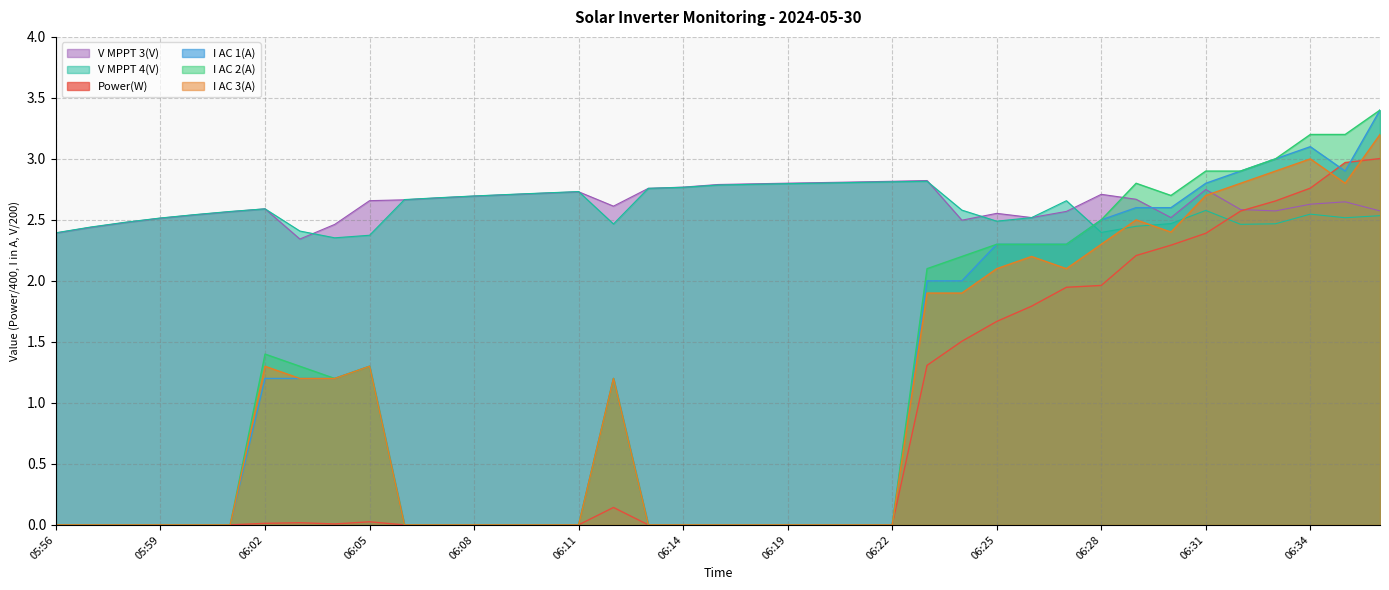

What is the difference between the Power(W) values at 06:17 and 06:26?

1.8